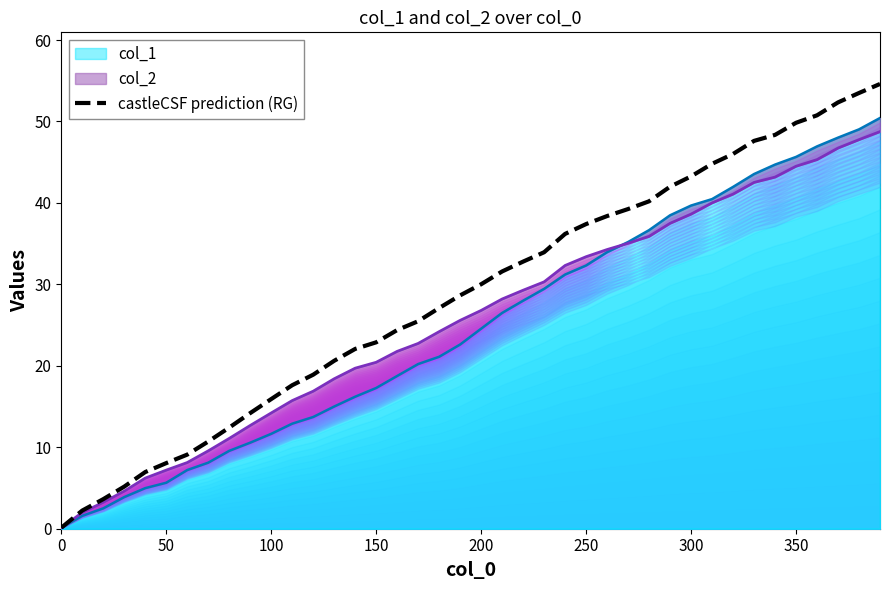

What is the difference between the second highest and second lowest values?

51.3